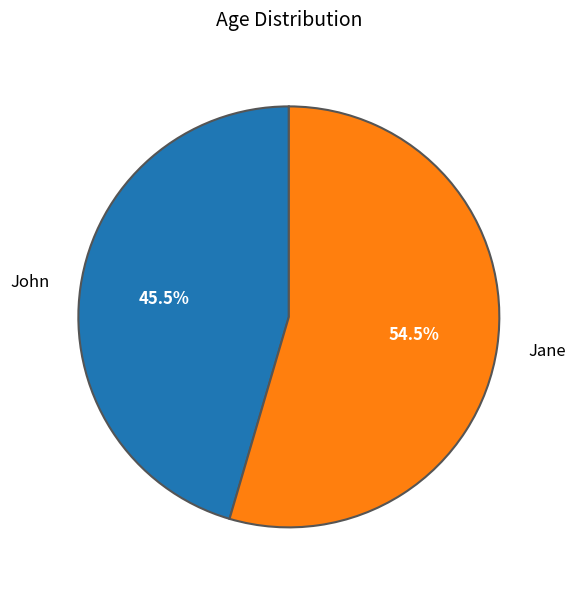

How many segments does this pie chart have?

2